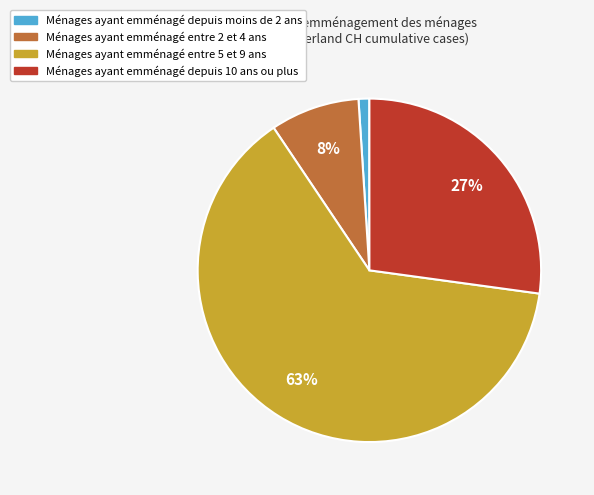

Is there a majority slice in this chart?

Yes